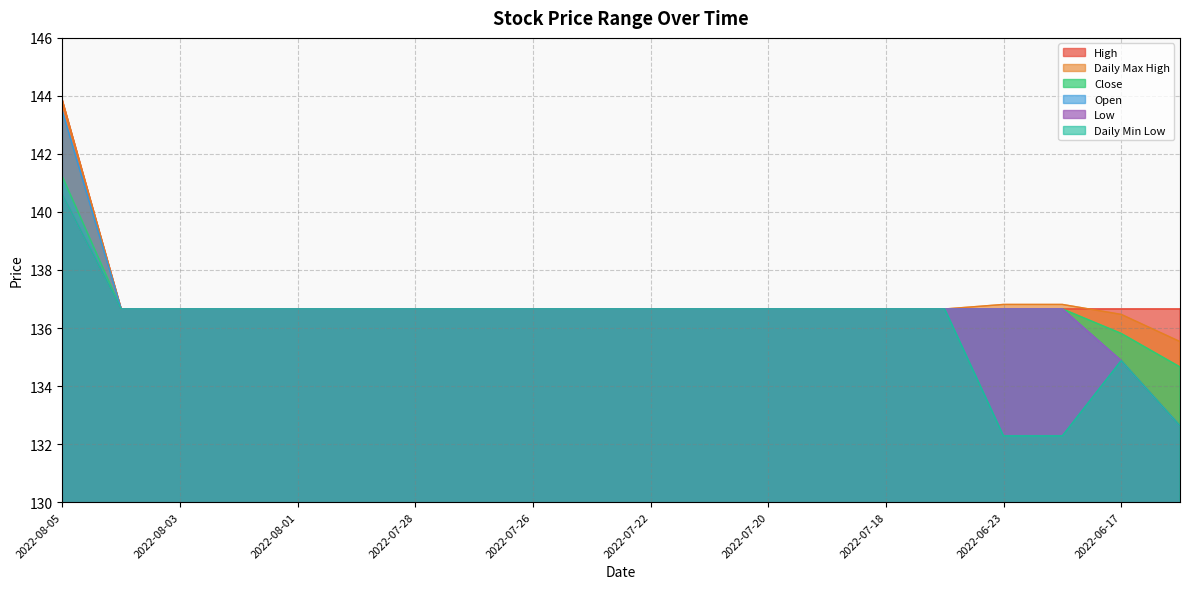

The value of Low at 2022-07-15 is 31.7. True or false?

False